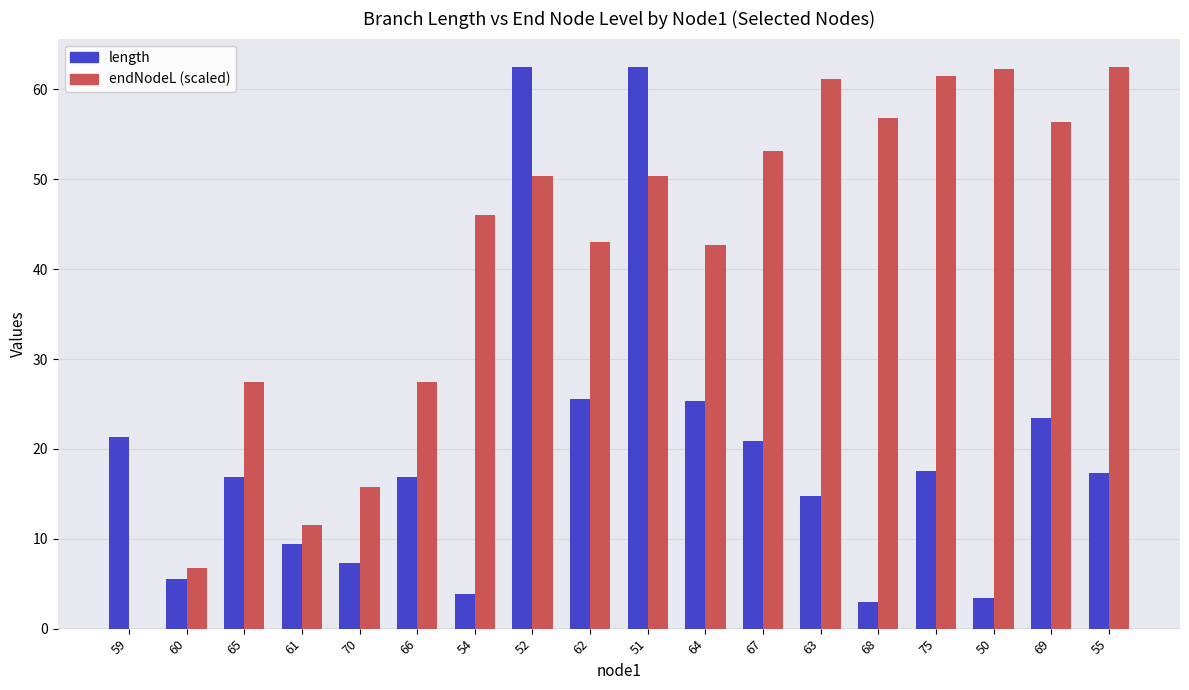

What is the sum of all endNodeL (scaled) values?

735.4